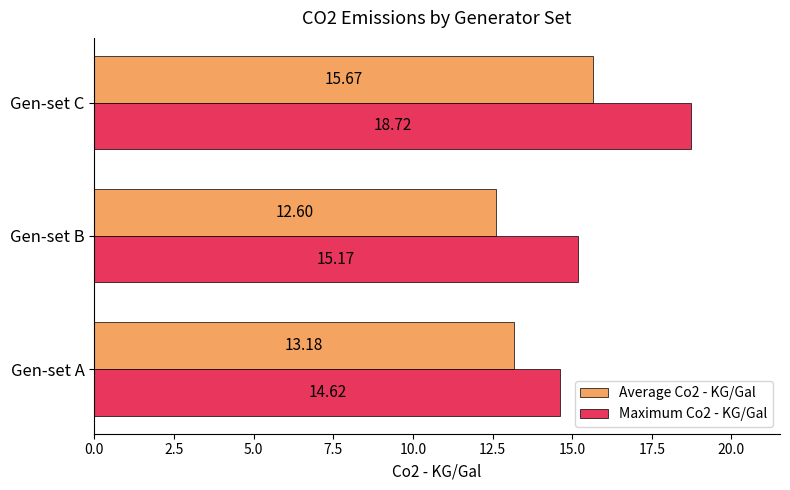

At which category is the sum across all series the highest?

Gen-set C